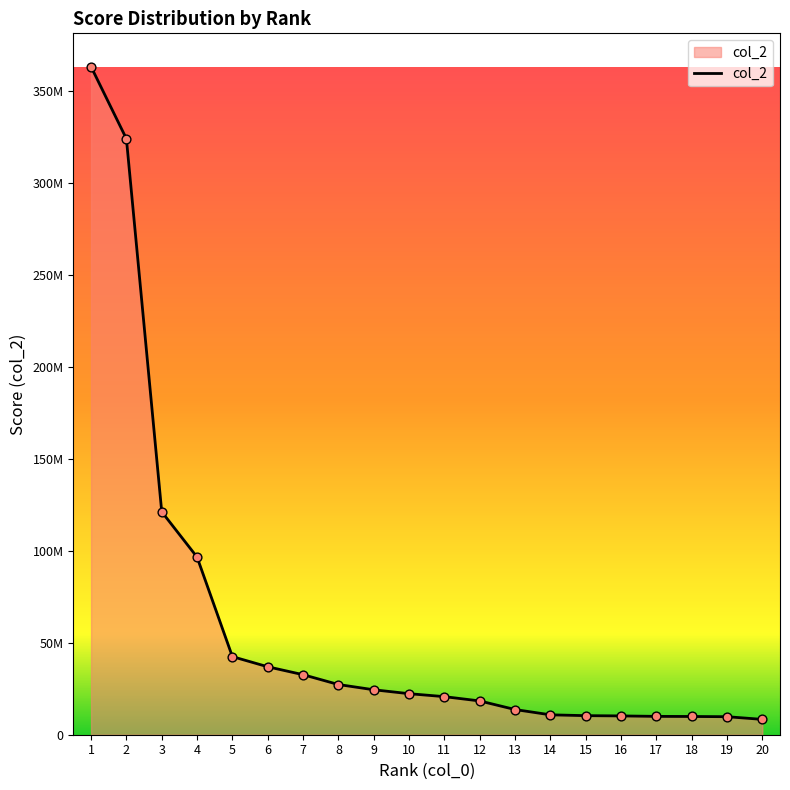

Between 17 and 10, which is larger?

10